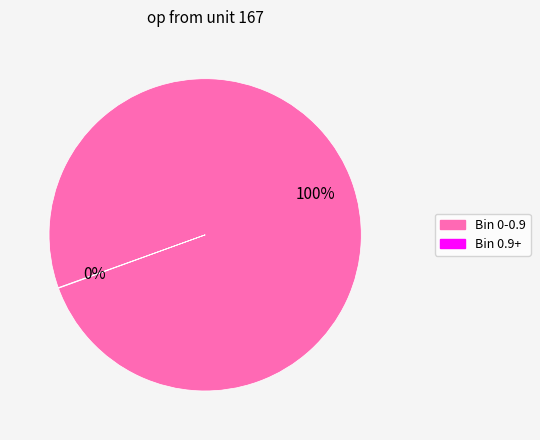

Does any single category account for the majority?

Yes